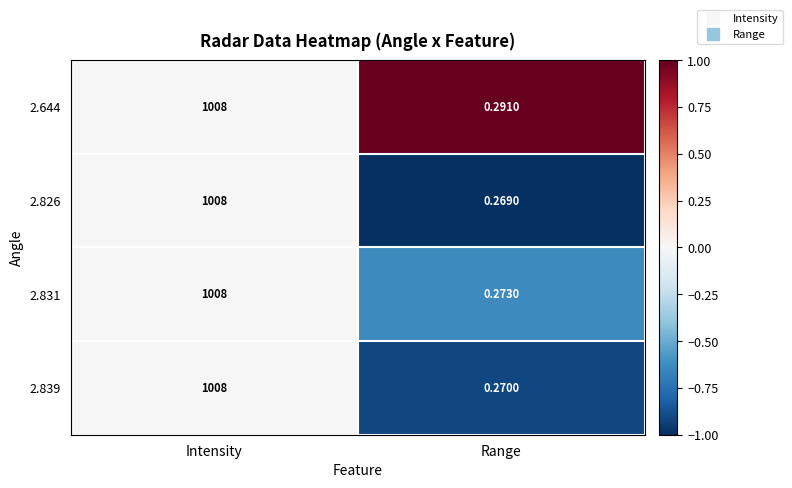

Where is 2.826 nearest to the value 504?

Range